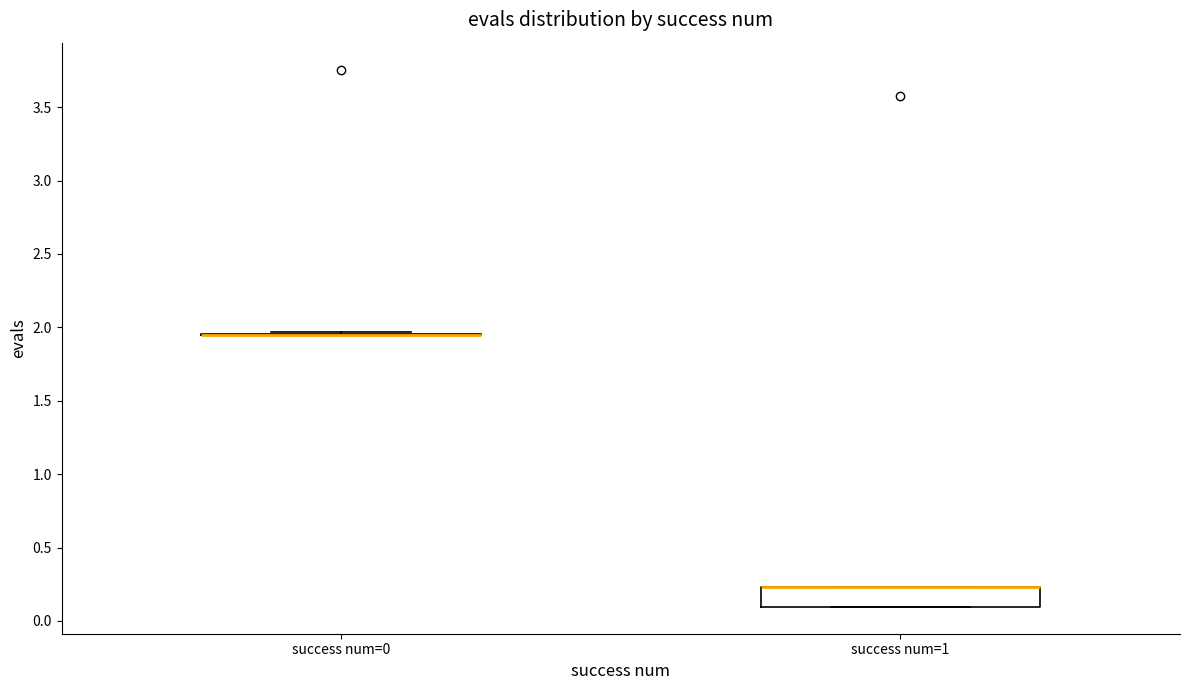

Which box is the tallest, from its lower edge to its upper edge?

success num=1